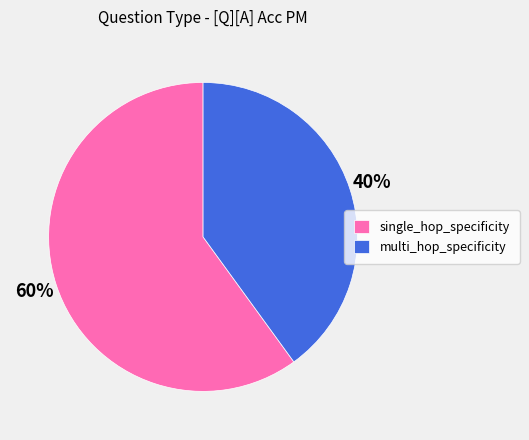

Which slice is the largest?

single_hop_specificity